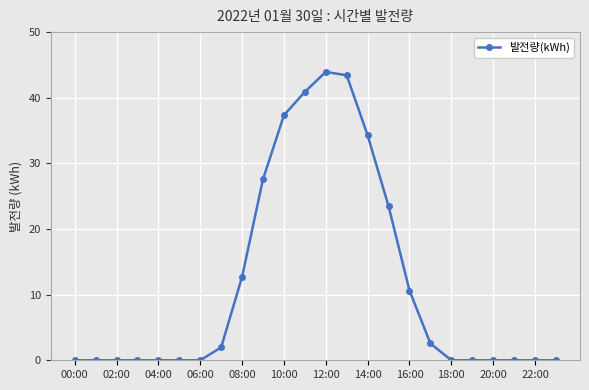

What is the difference between the second highest and second lowest values?

43.4